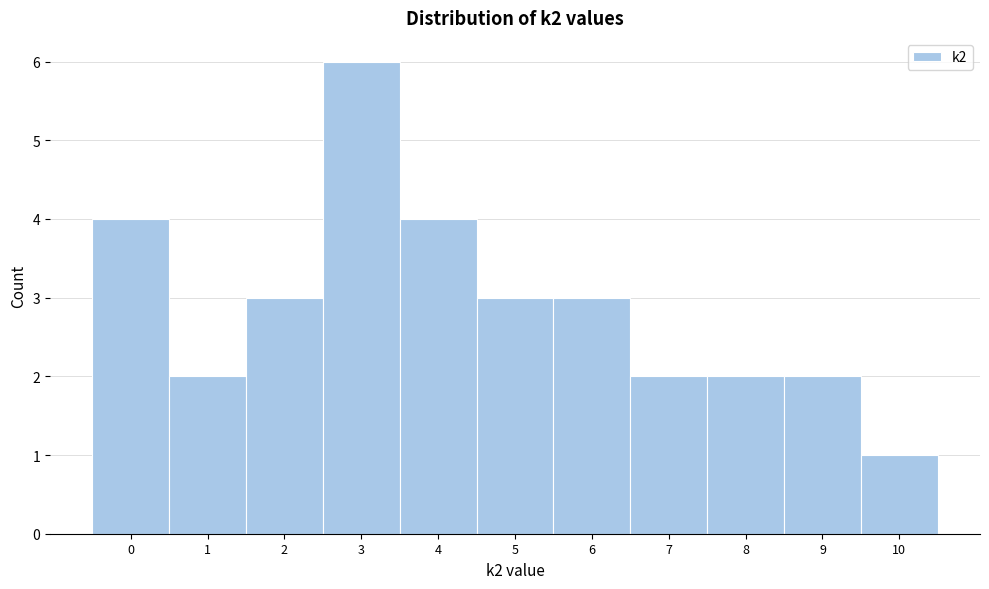

Reading left to right, transcribe this chart: for each bar, give the range it covers on the x-axis and its height. The values are not printed on the chart, so give them approximately, as read against the axis.

-0.5 to 0.5: 4
0.5 to 1.5: 2
1.5 to 2.5: 3
2.5 to 3.5: 6
3.5 to 4.5: 4
4.5 to 5.5: 3
5.5 to 6.5: 3
6.5 to 7.5: 2
7.5 to 8.5: 2
8.5 to 9.5: 2
9.5 to 10.5: 1